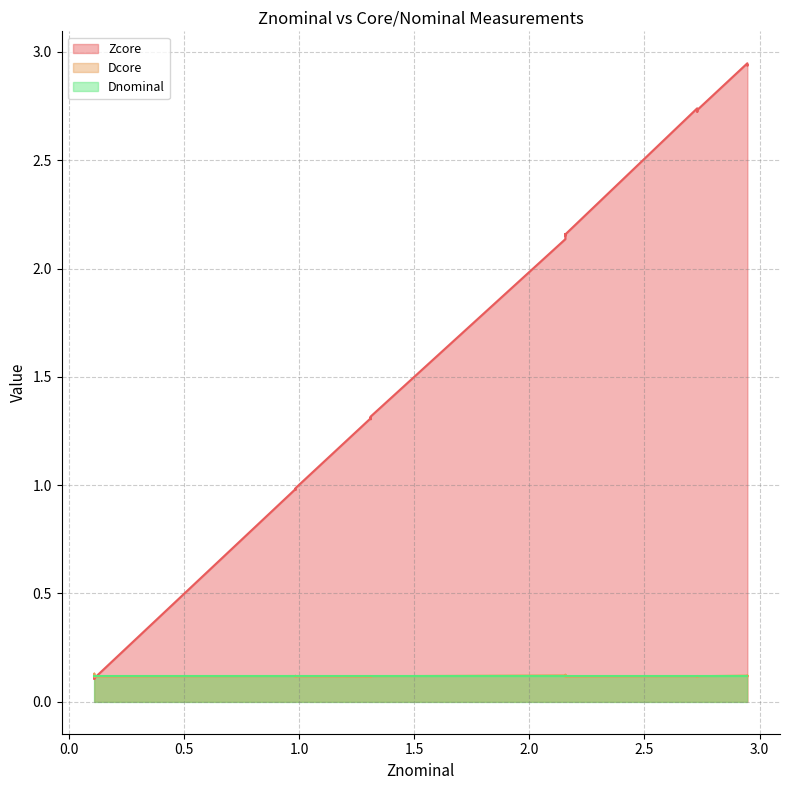

True or false: Zcore has a value of 2.7 at 2.729.

True